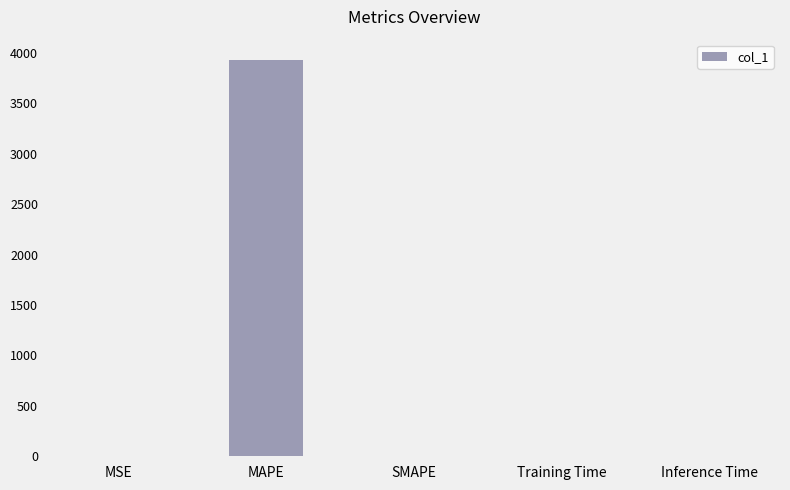

The chart shows a value of 3933.8 at MAPE. True or false?

True